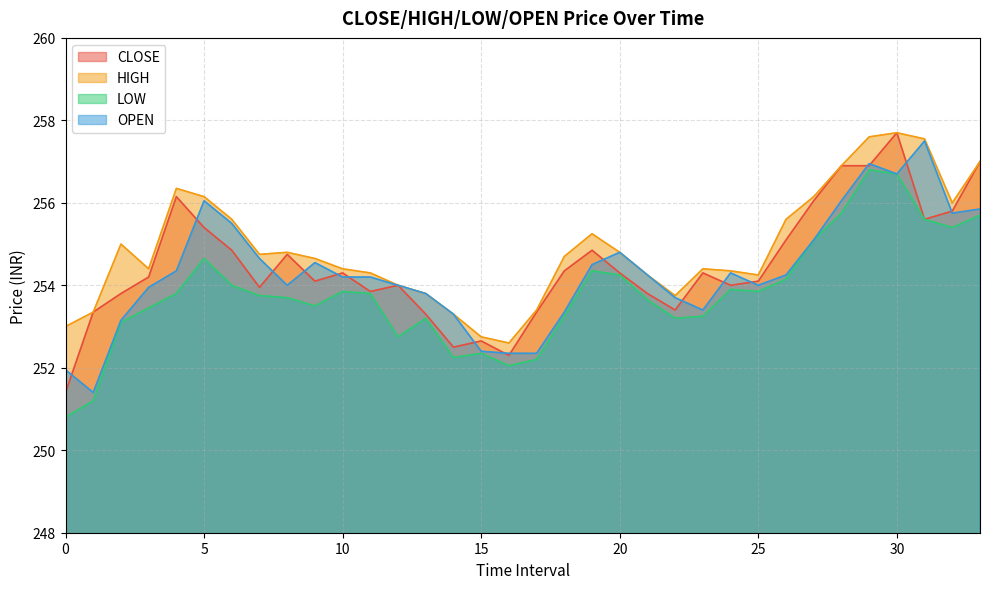

At 22, list the series in order from largest to smallest.

HIGH, OPEN, CLOSE, LOW